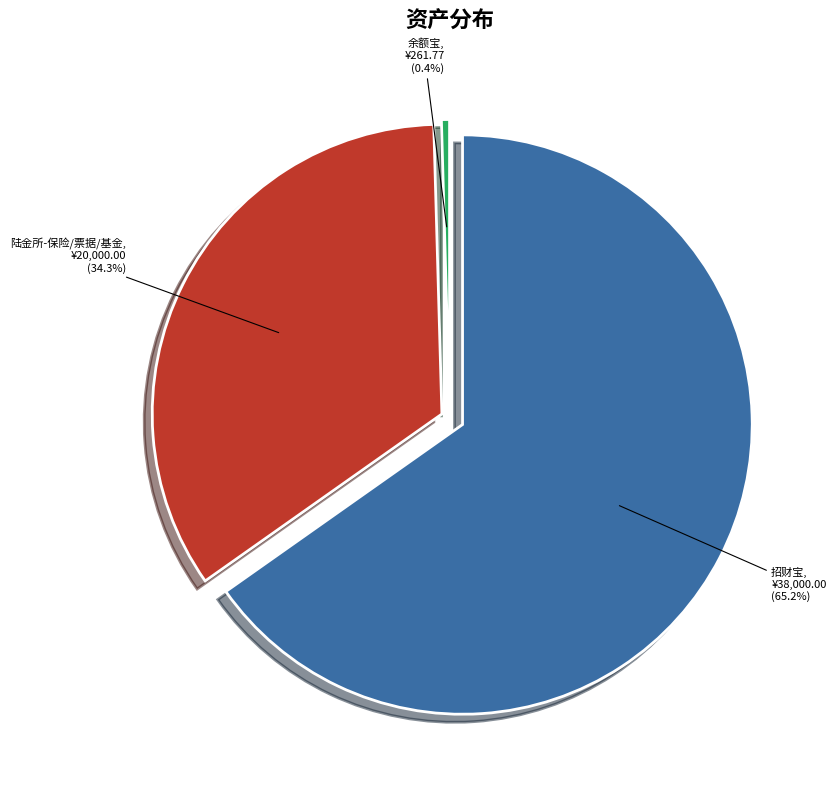

The 余额宝 slice represents 0% of the pie. True or false?

True